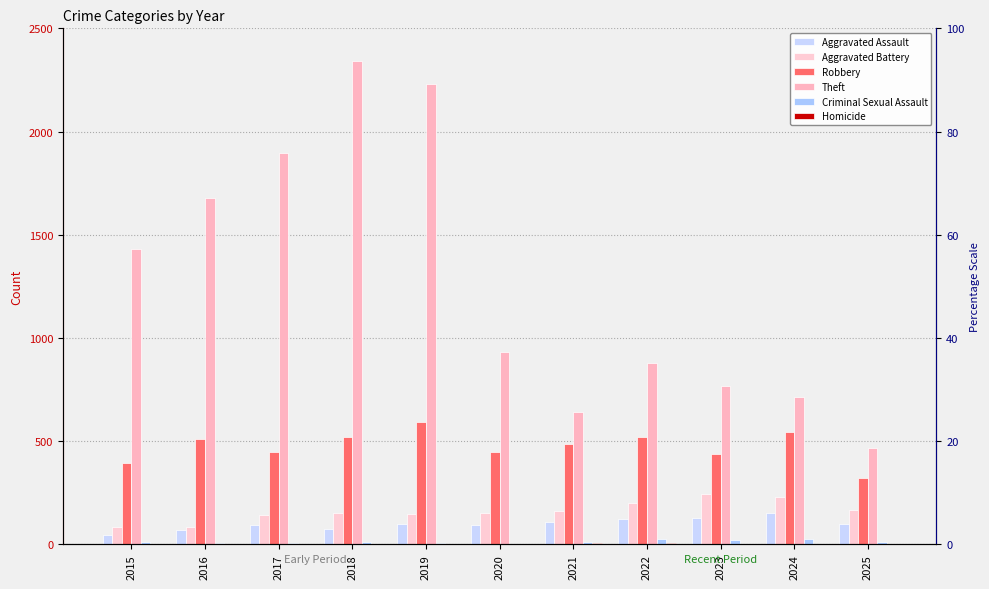

Which label corresponds to the largest value in the chart?

2018